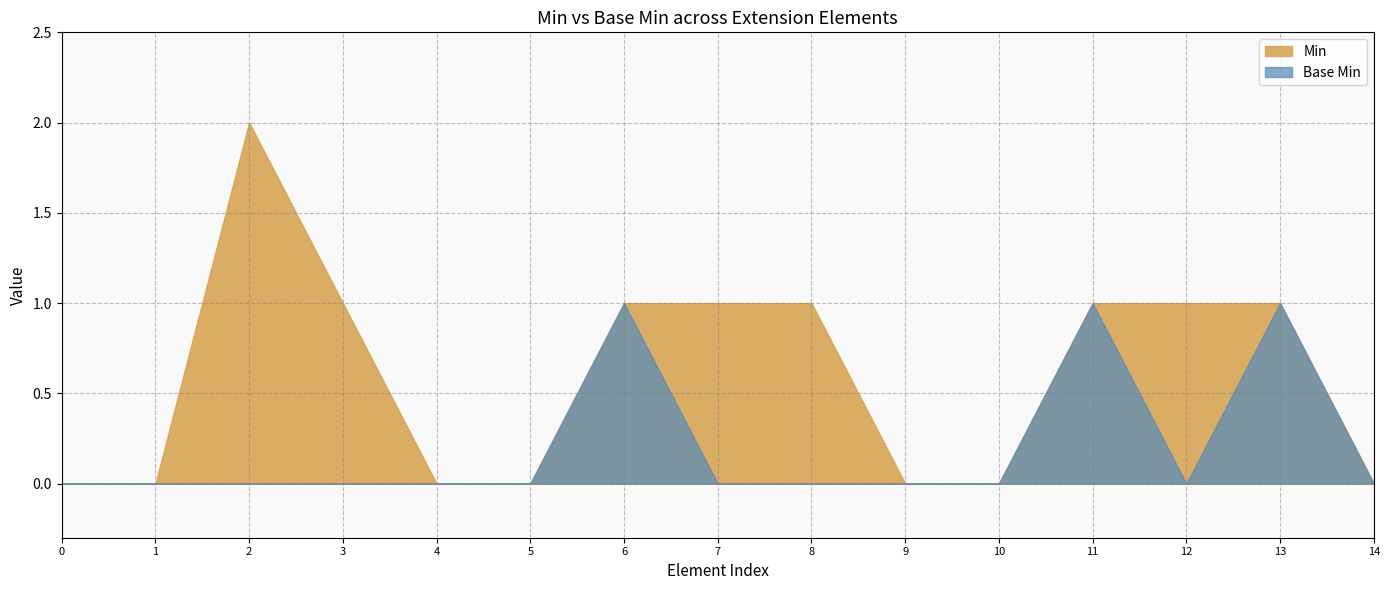

Where is the first local maximum for Min?

2